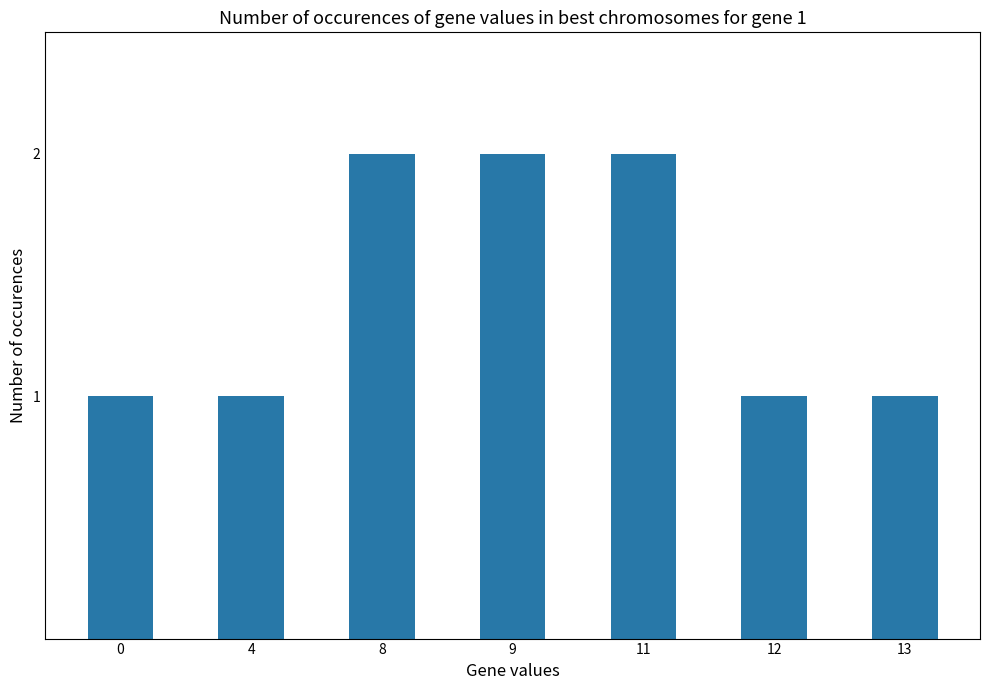

The chart shows a value of 1 at 13. True or false?

True